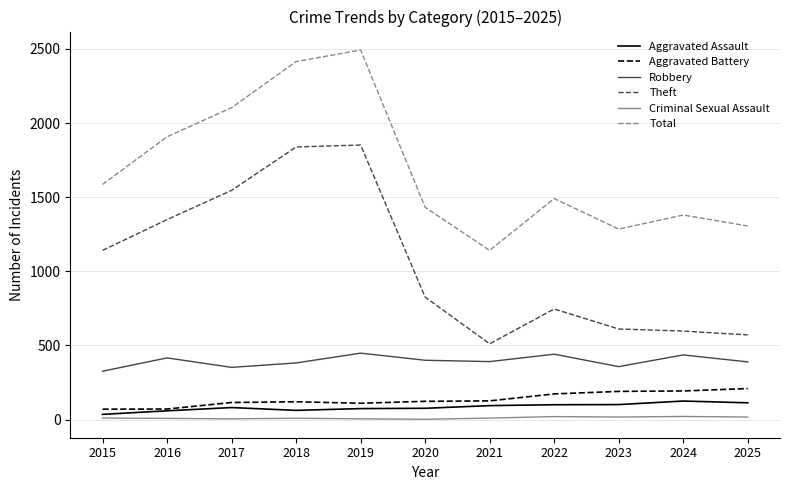

Between 2017 and 2023, which series saw the biggest shift?

Theft